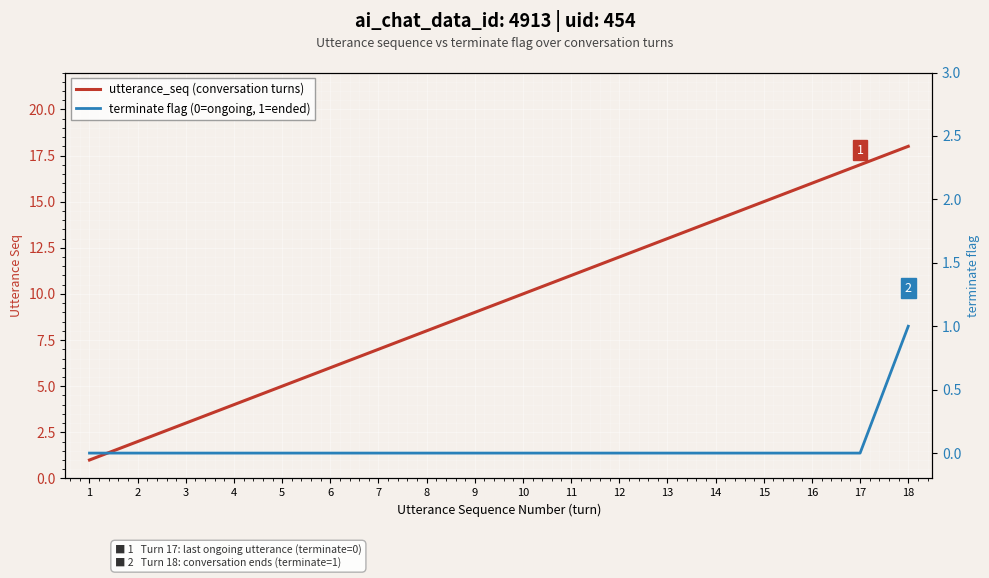

True or false: terminate flag (0=ongoing, 1=ended) has a value of 0 at 17.

True